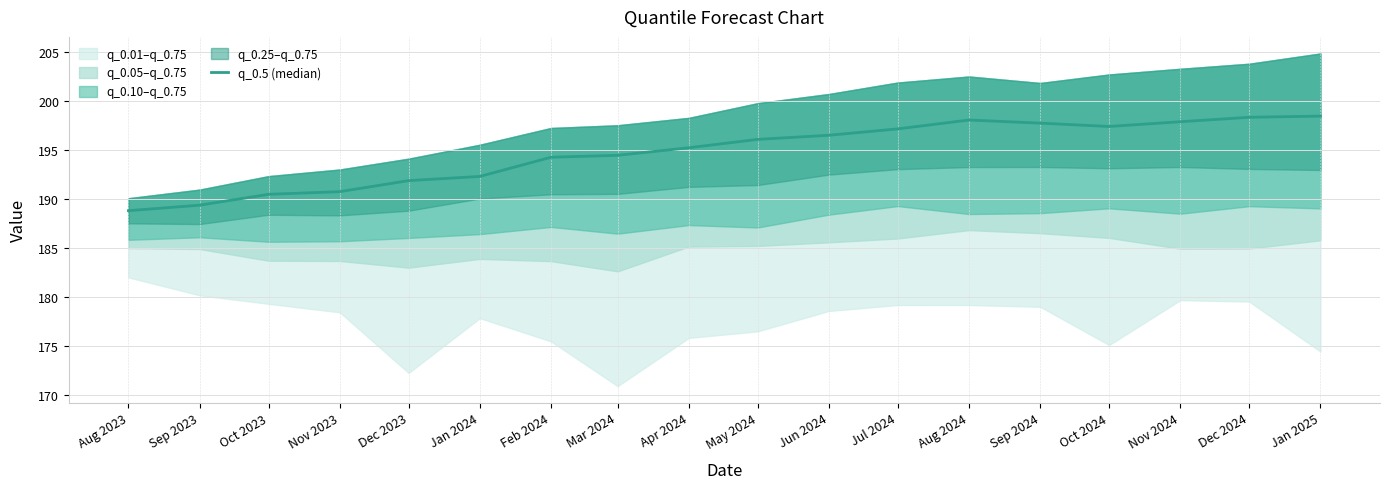

How many data points does each series have?

18